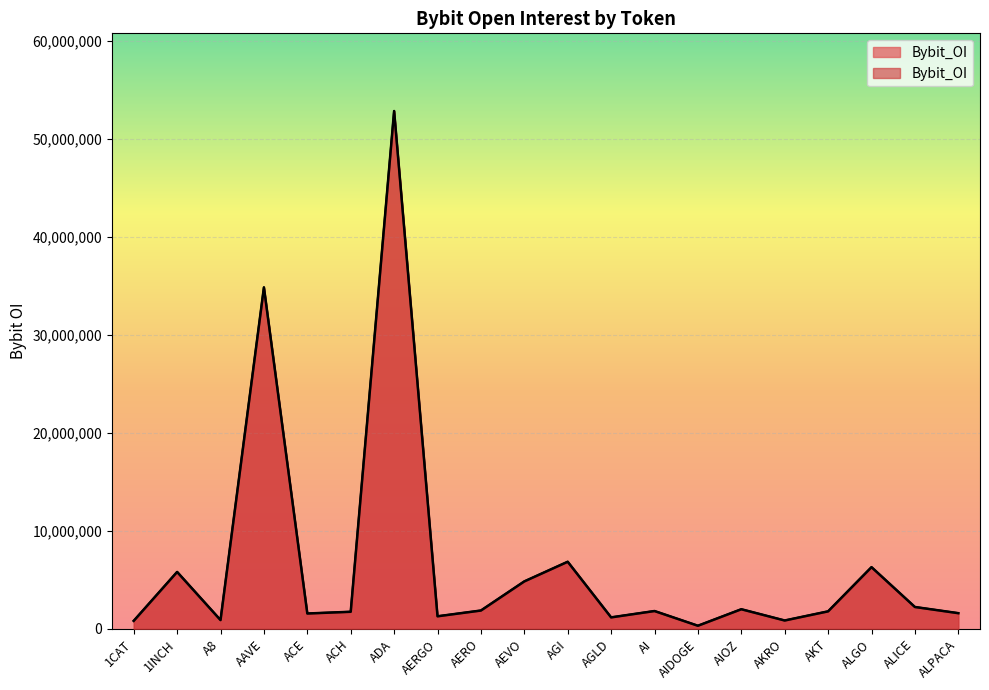

How many distinct data groups are displayed?

1